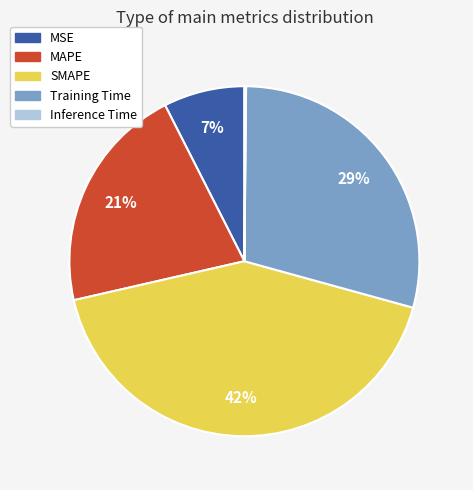

Is there a majority slice in this chart?

No